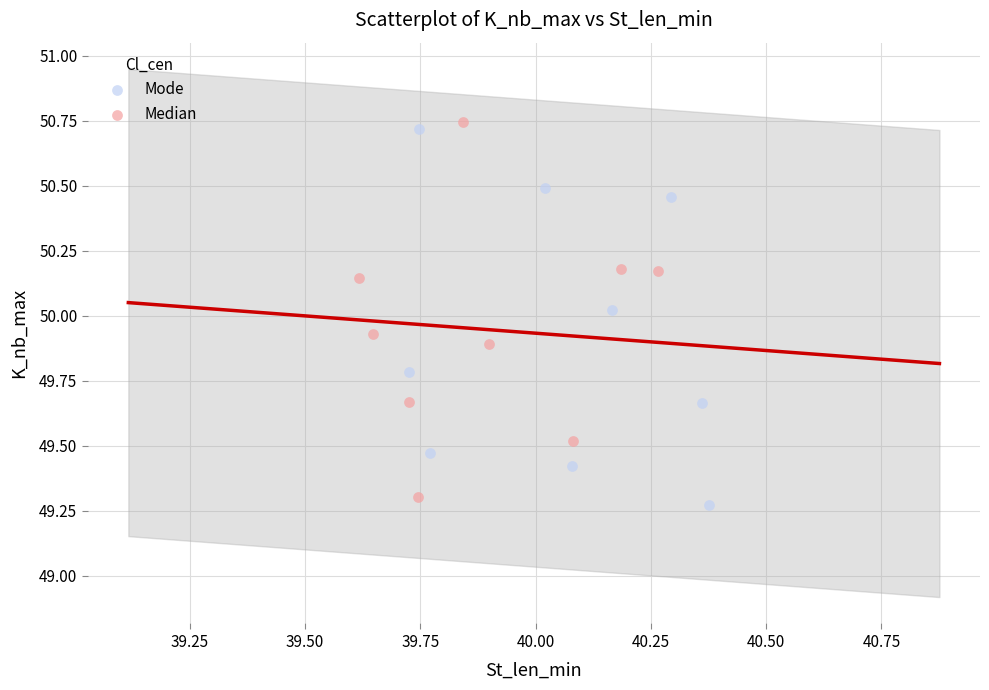

Which series contains the highest Y value?

Median